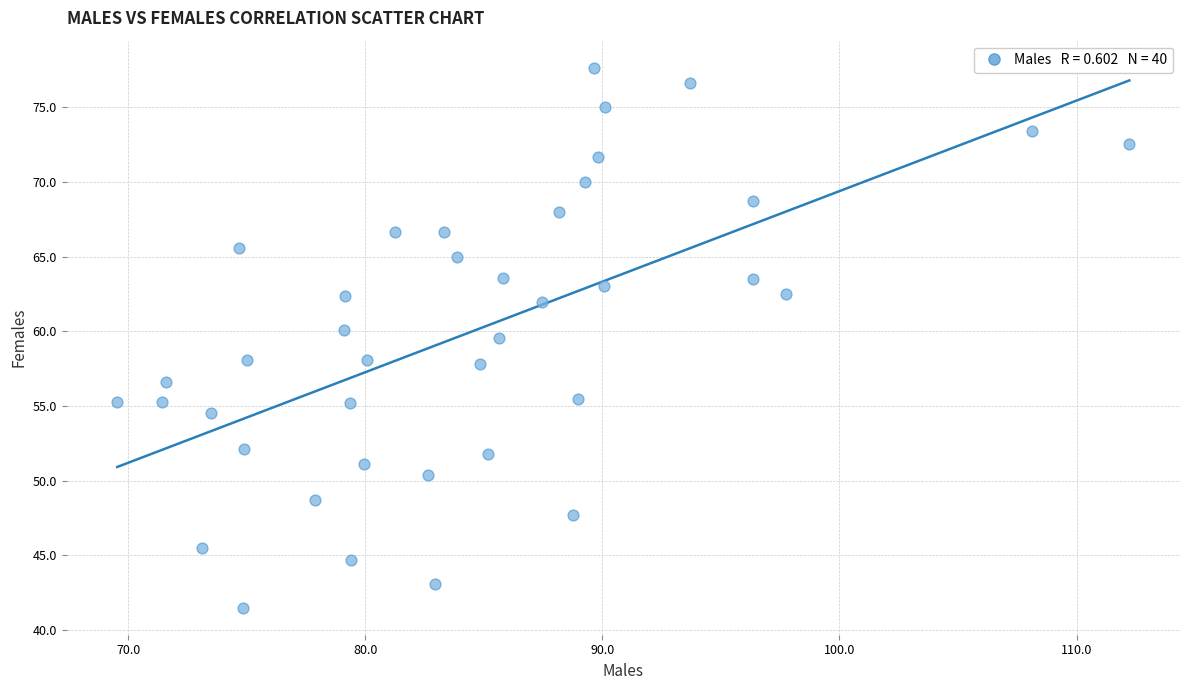

What is the range of X values (max minus min)?

42.7